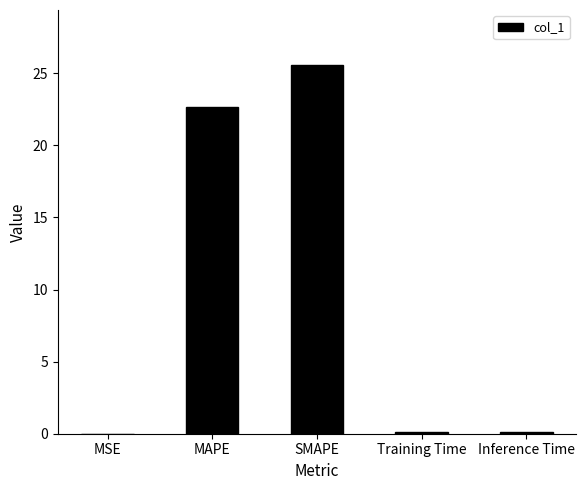

True or false: the data shows 25.6 at SMAPE.

True